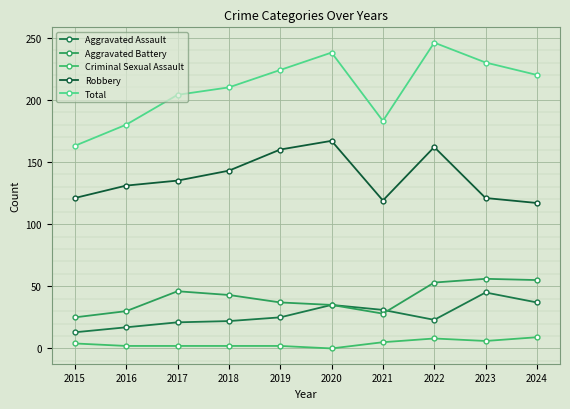

What are all the series names shown in the legend?

Aggravated Assault, Aggravated Battery, Criminal Sexual Assault, Robbery, Total